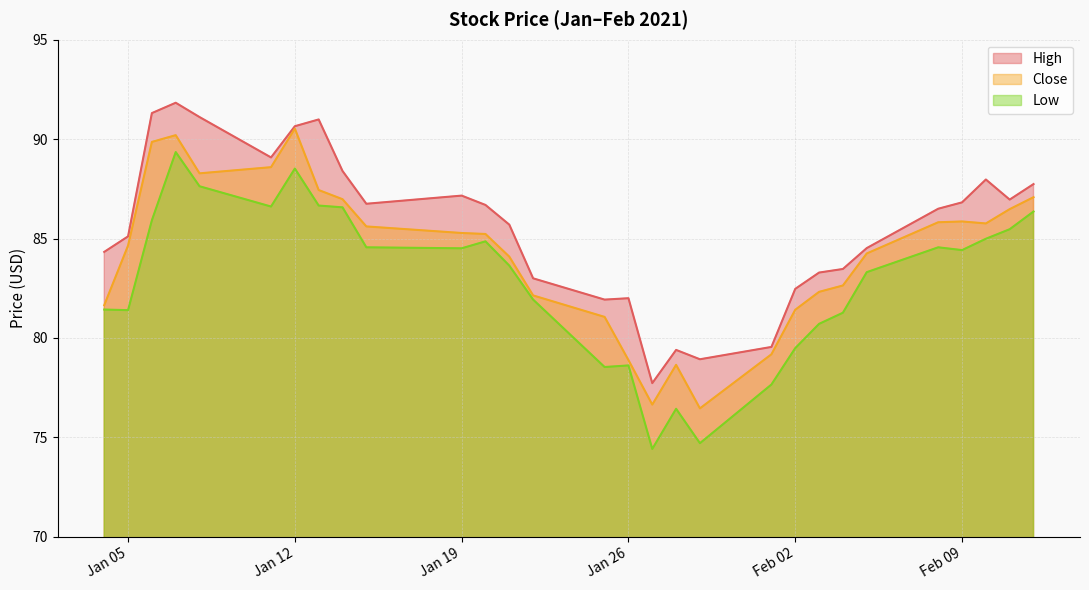

Reading left to right, transcribe all the data shown in this chart.

High: 84.3	85.1	91.3	91.8	91.1	89.1	90.7	91.0	88.4	86.8	87.2	86.7	85.7	83.0	81.9	82.0	77.7	79.4	78.9	79.6	82.5	83.3	83.5	84.5	86.5	86.8	88.0	87.0	87.7
Close: 81.7	84.7	89.9	90.2	88.3	88.6	90.5	87.4	87.0	85.6	85.3	85.2	84.1	82.1	81.1	78.9	76.7	78.7	76.5	79.2	81.4	82.3	82.6	84.2	85.8	85.9	85.8	86.5	87.1
Low: 81.4	81.4	85.9	89.3	87.6	86.6	88.5	86.7	86.6	84.6	84.5	84.9	83.6	81.9	78.5	78.6	74.4	76.4	74.7	77.7	79.5	80.7	81.3	83.3	84.6	84.4	85.0	85.5	86.4